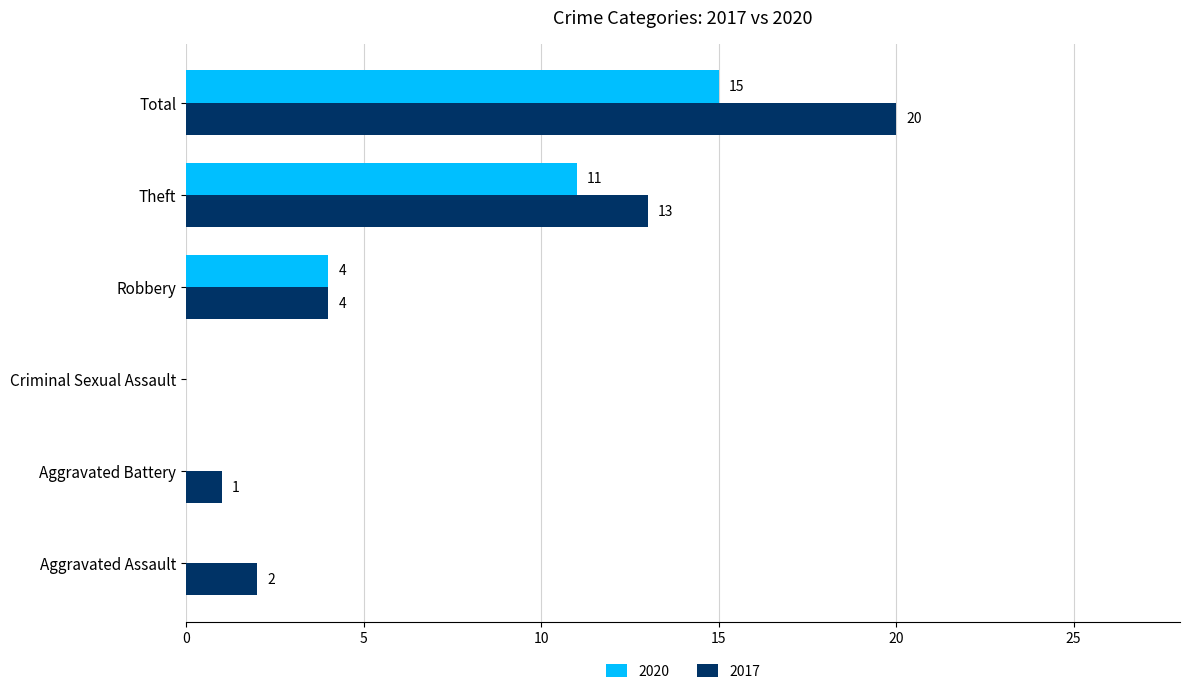

Which series has the largest total across all categories?

2017